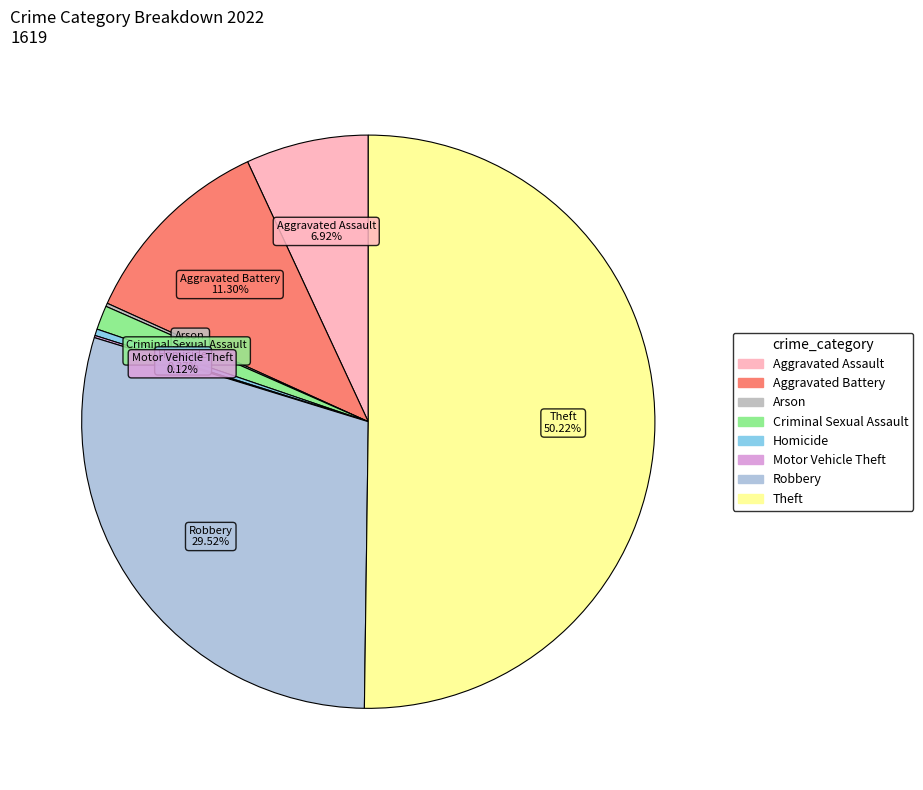

What is the largest slice in the pie chart?

Theft